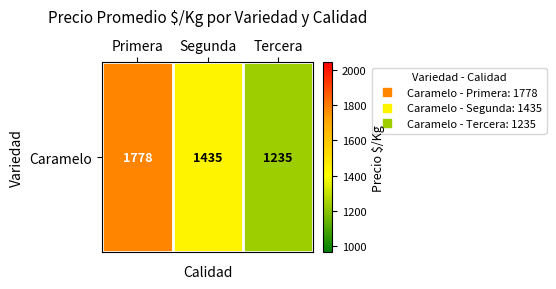

True or false: the data shows 1778 at Primera.

True